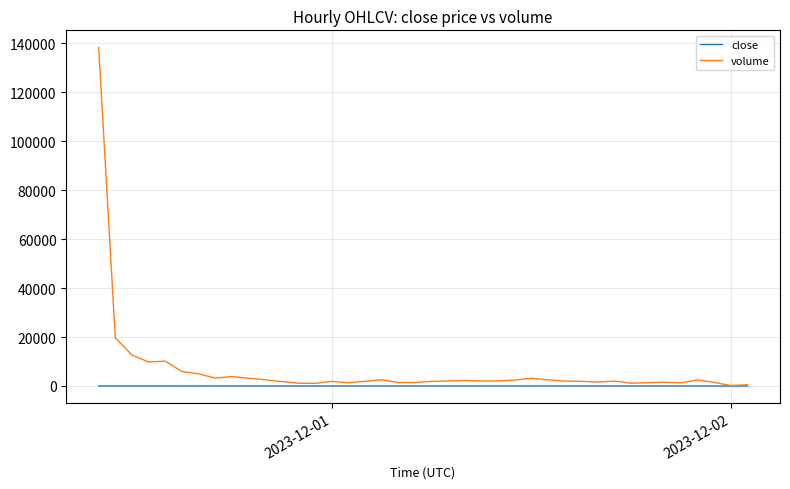

List the series in order of their peak value, highest first.

volume, close